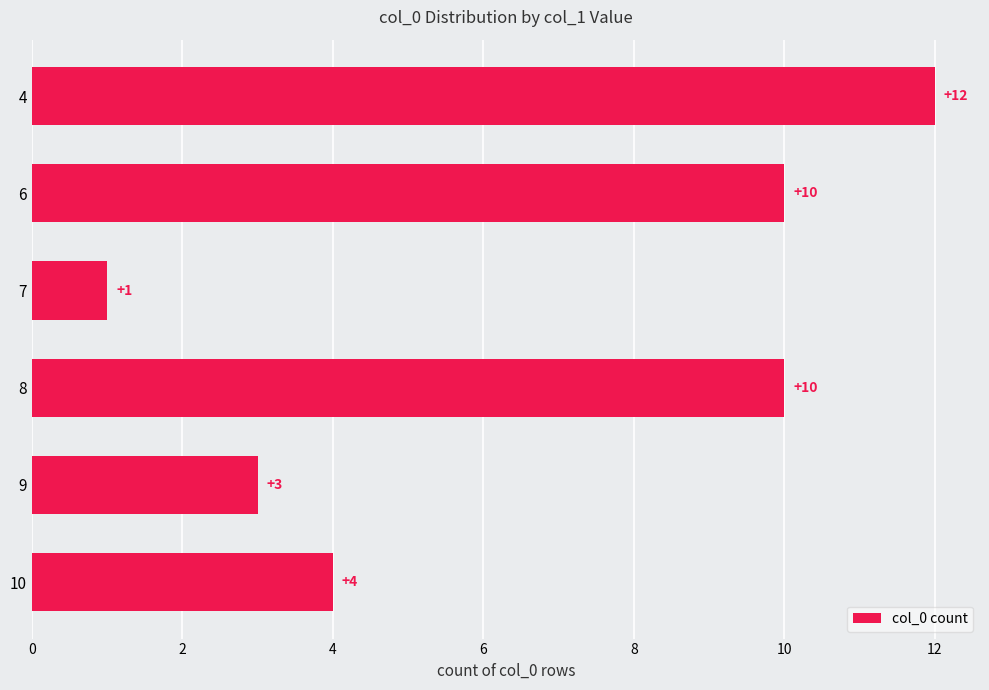

What is the sum of all values?

40